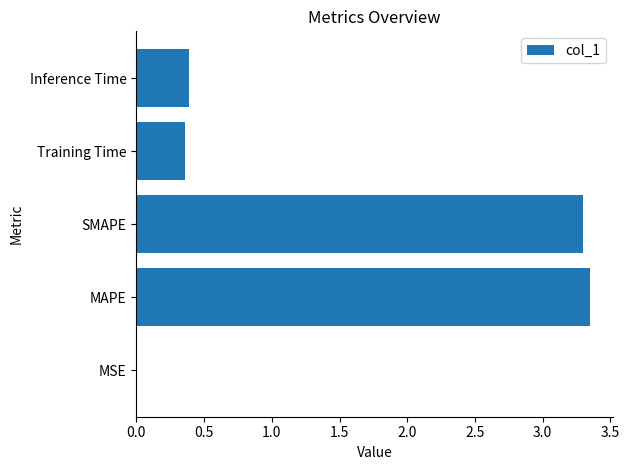

Is it true that the value at Training Time is 0.4?

True